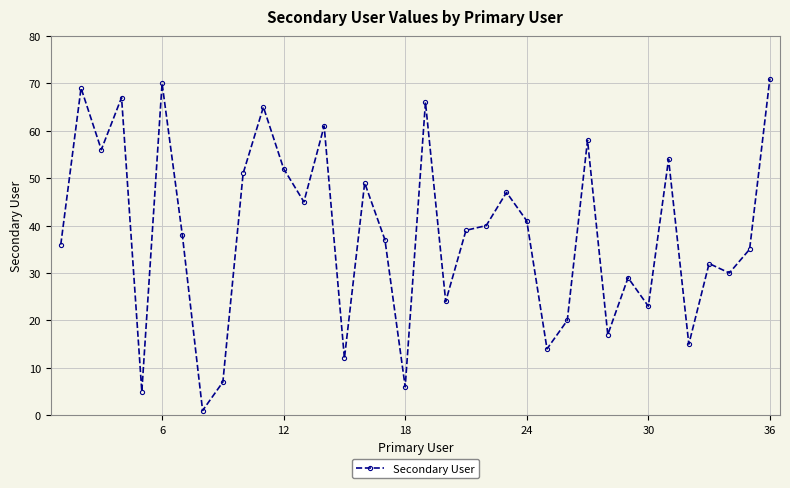

What is the maximum value shown in the chart?

71